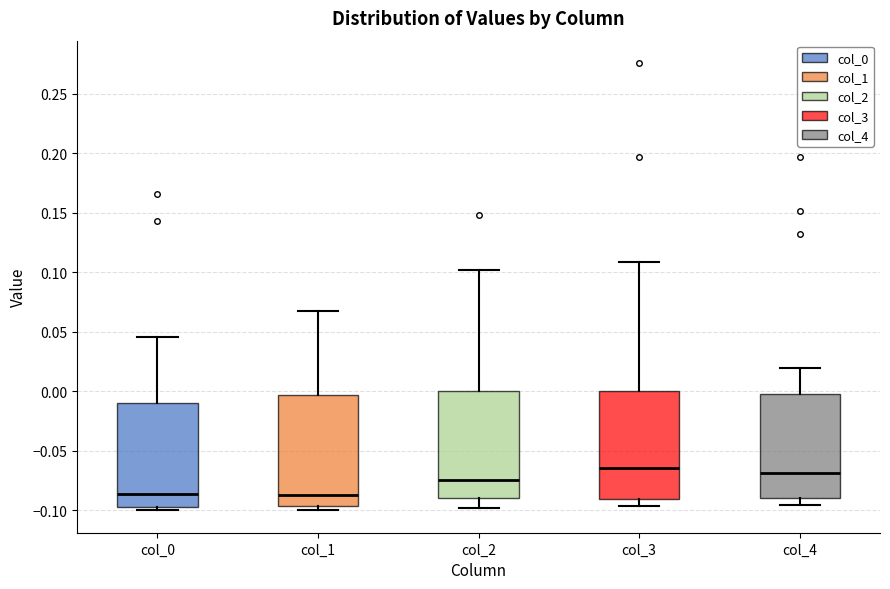

Reading left to right, transcribe this box plot: for each box, give where its median line is, the range the box spans, and where its two whiskers end, as read against the y-axis. The values are not printed on the chart, so give them approximately, as read against the axis.

col_0: median -0.085, box -0.095 to -0.010, whiskers -0.100 to 0.045
col_1: median -0.085, box -0.095 to -0.005, whiskers -0.100 to 0.065
col_2: median -0.075, box -0.090 to 0.000, whiskers -0.100 to 0.100
col_3: median -0.065, box -0.090 to 0.000, whiskers -0.095 to 0.110
col_4: median -0.070, box -0.090 to 0.000, whiskers -0.095 to 0.020